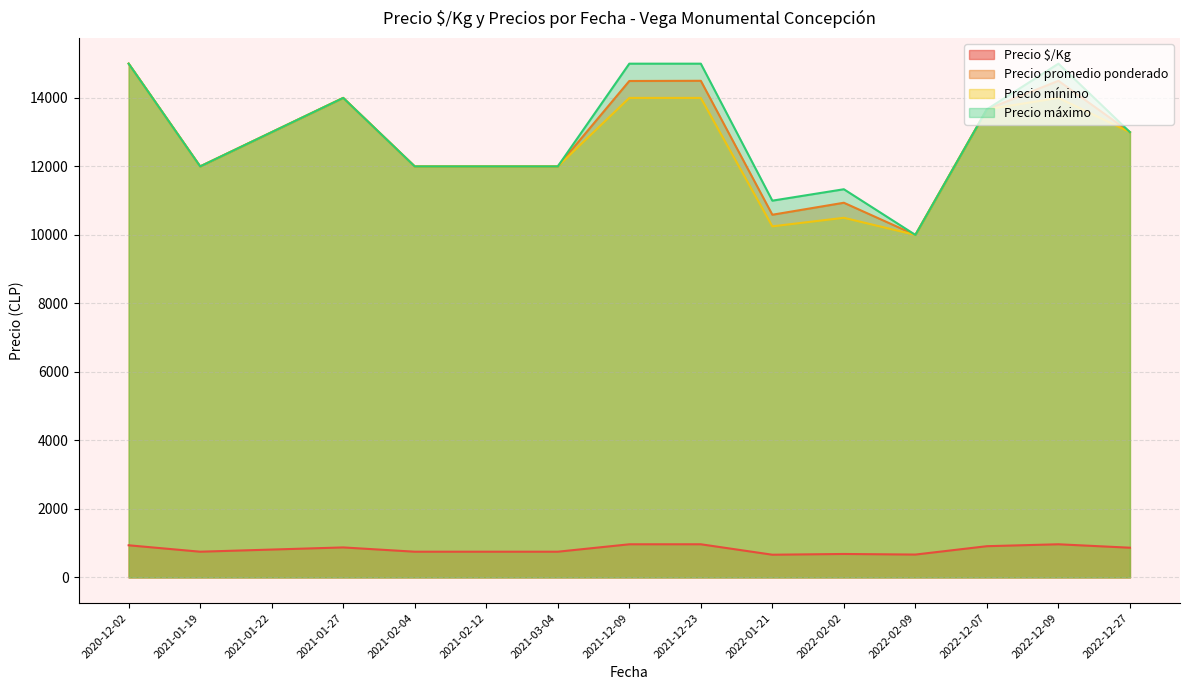

What is the sum of all Precio $/Kg values?

12315.7